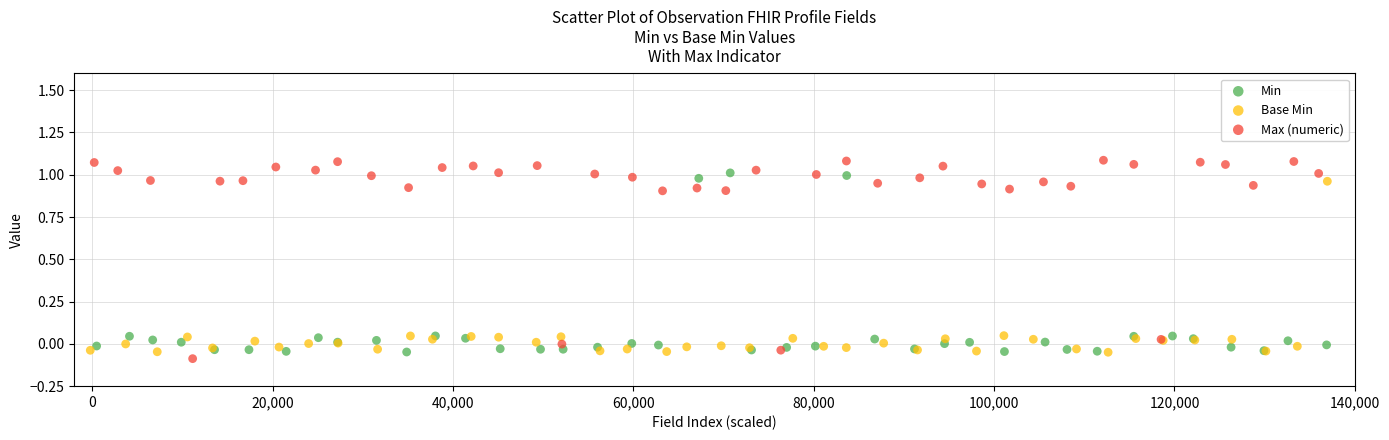

What are all the series names shown in the legend?

Min, Base Min, Max (numeric)